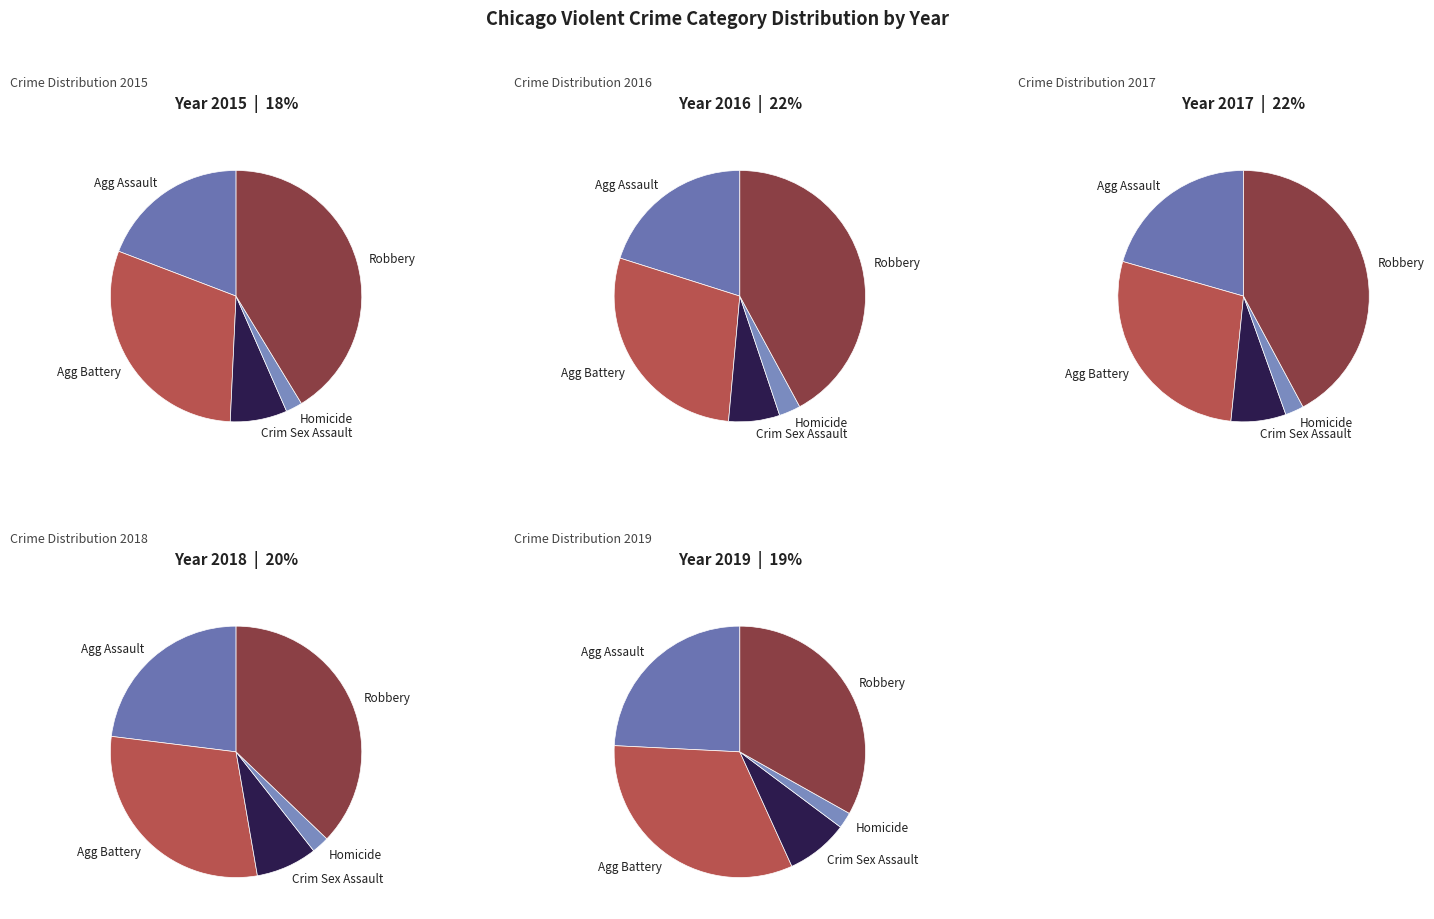

How many segments does this pie chart have?

5